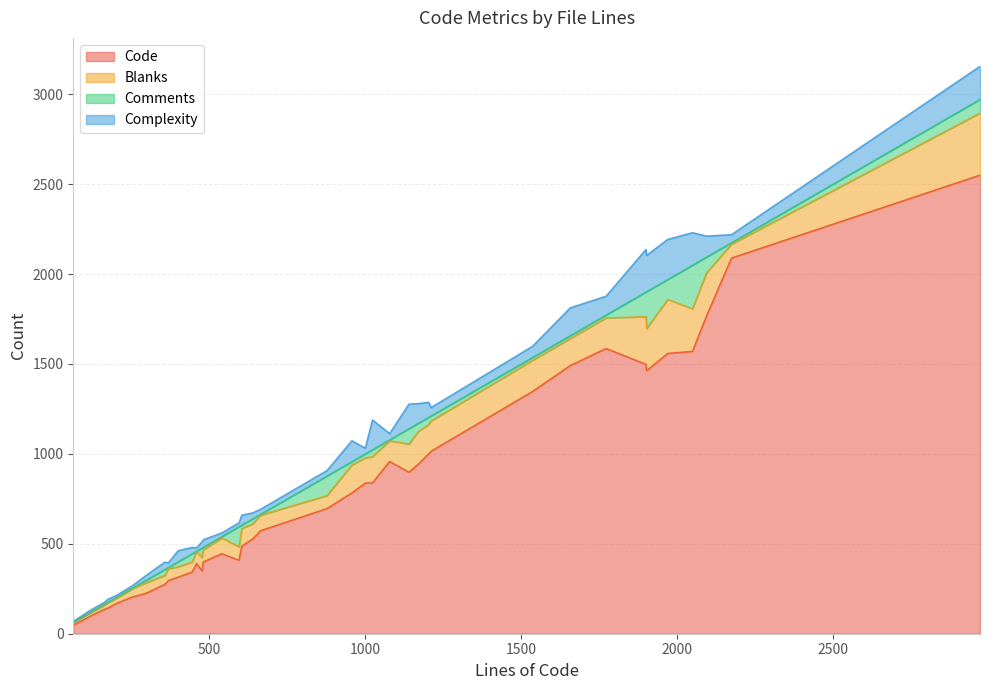

True or false: Complexity and Code cross at least once.

False